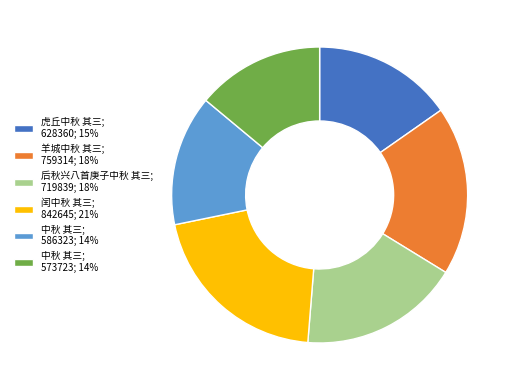

Which category has the biggest portion of the pie?

闰中秋 其三; 842645; 21%